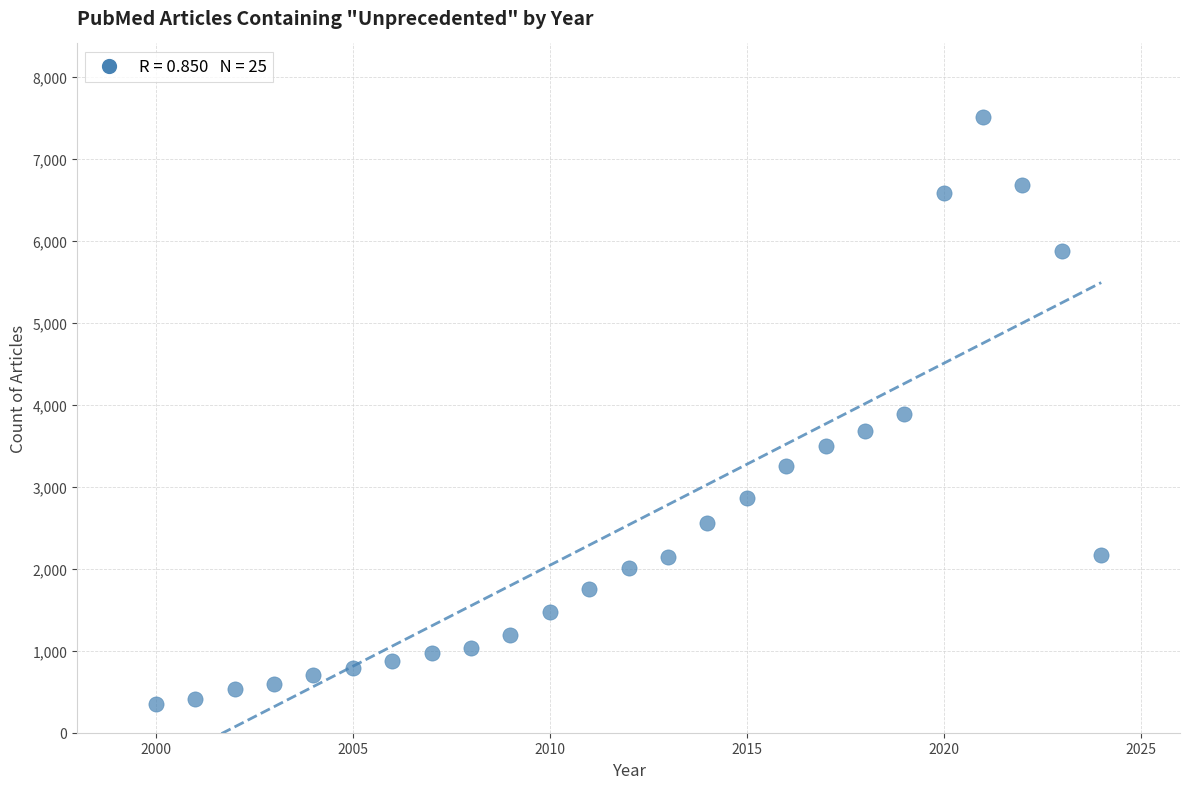

What is the range of Y values (max minus min)?

7164